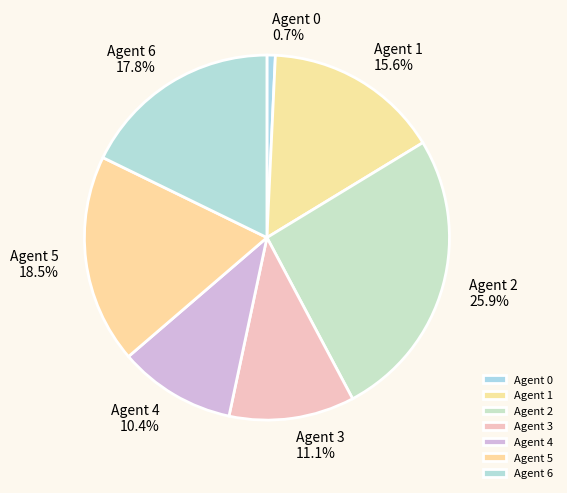

Rank the categories by value from lowest to highest.

Agent 0, Agent 4, Agent 3, Agent 1, Agent 6, Agent 5, Agent 2